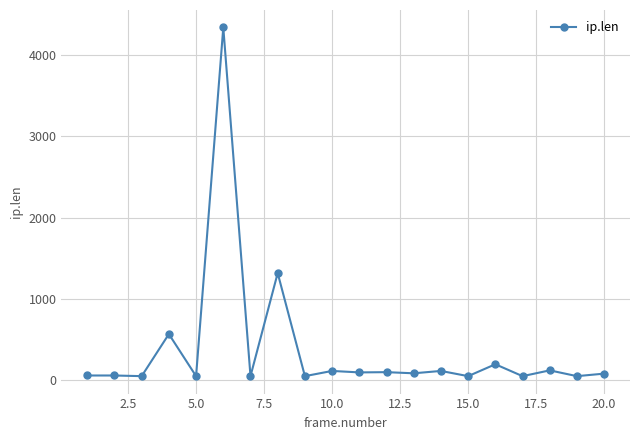

What is the average value?

381